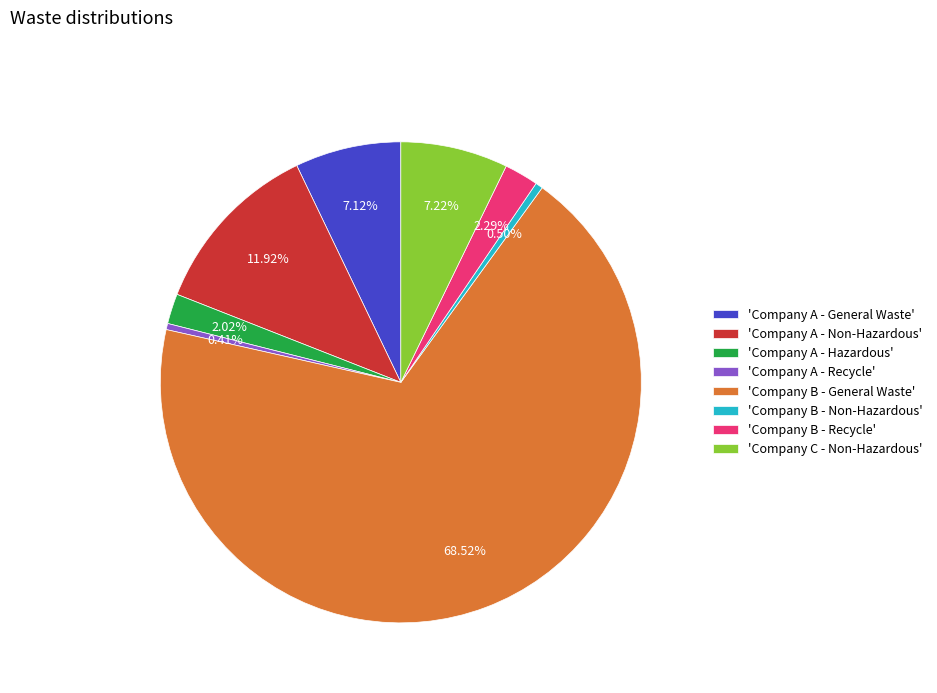

Count the number of slices in the pie.

8